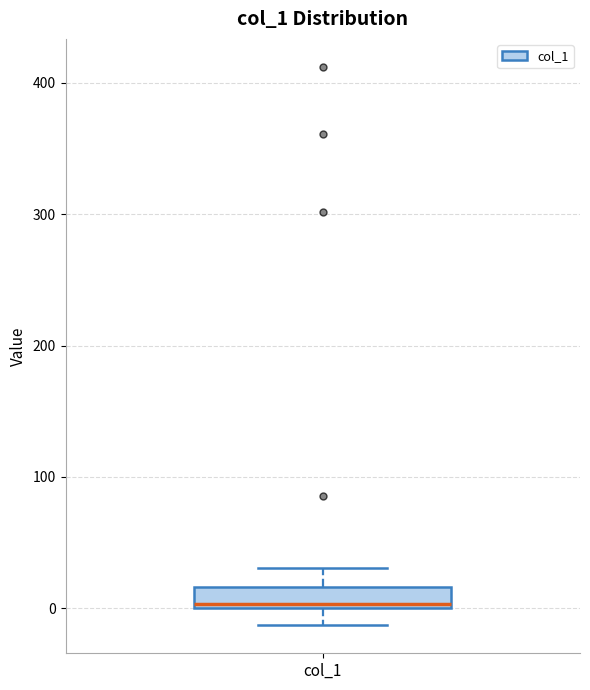

Read this box plot against the y-axis: the position of the median line, the range covered by the box, and the ends of both whiskers. The values are not printed on the chart, so give them approximately, as read against the axis.

median 0, box 0 to 20, whiskers -10 to 30